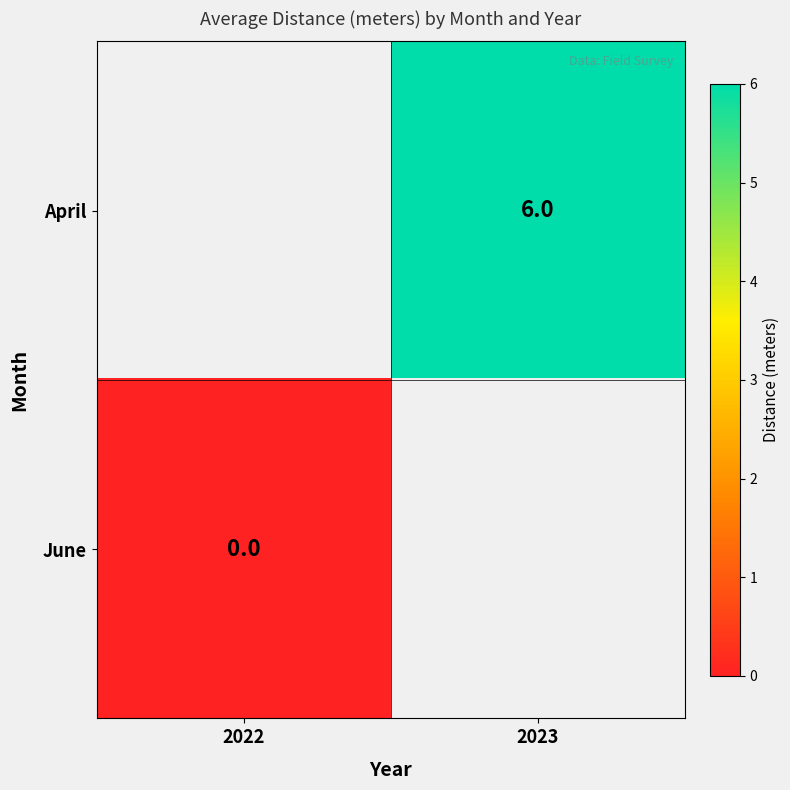

The value of April at 2023 is 6. True or false?

True